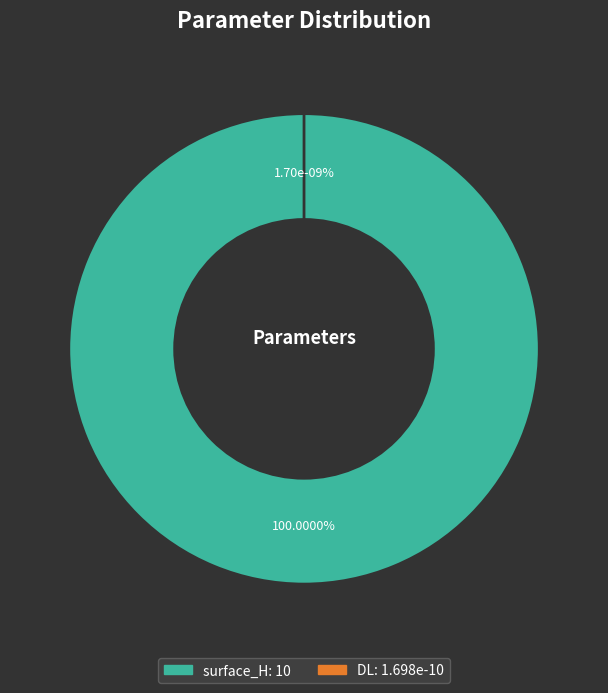

What portion of the pie excludes DL?

100.0%